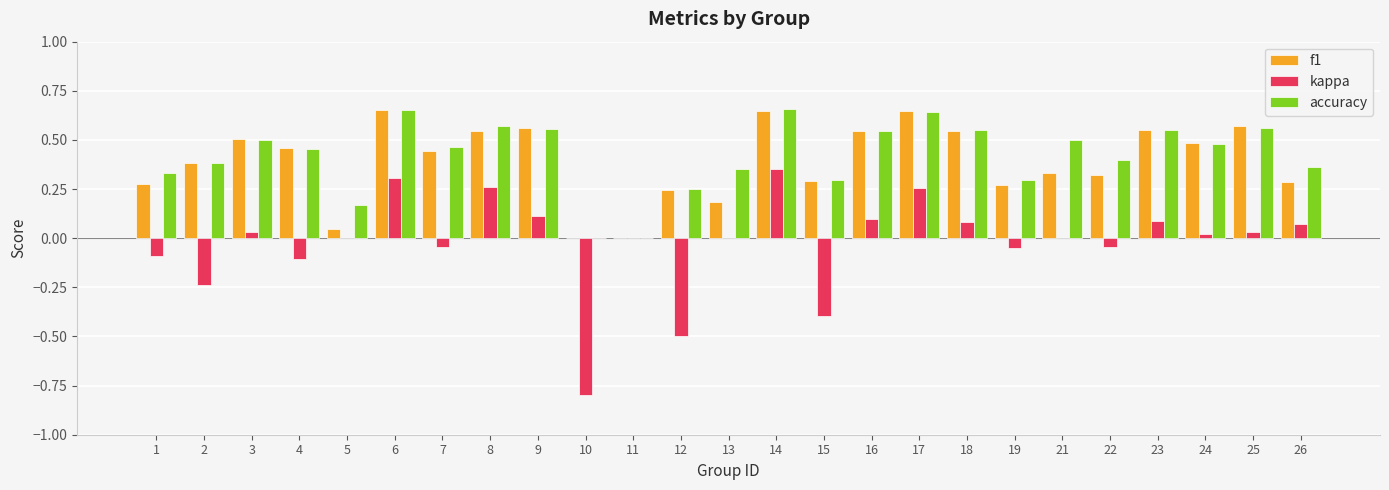

What is the sum of all f1 values?

9.8